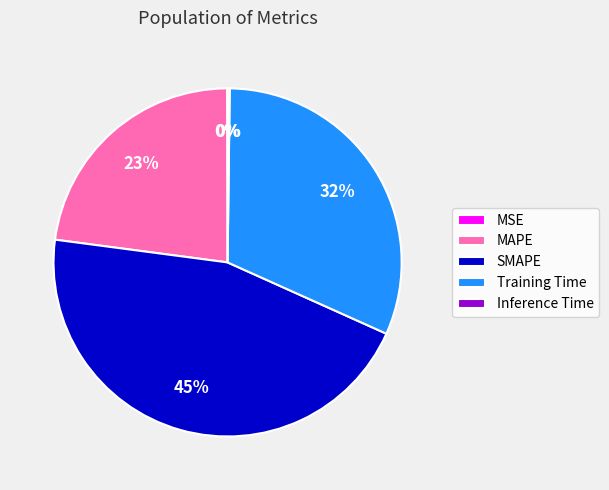

Does any single category account for the majority?

No